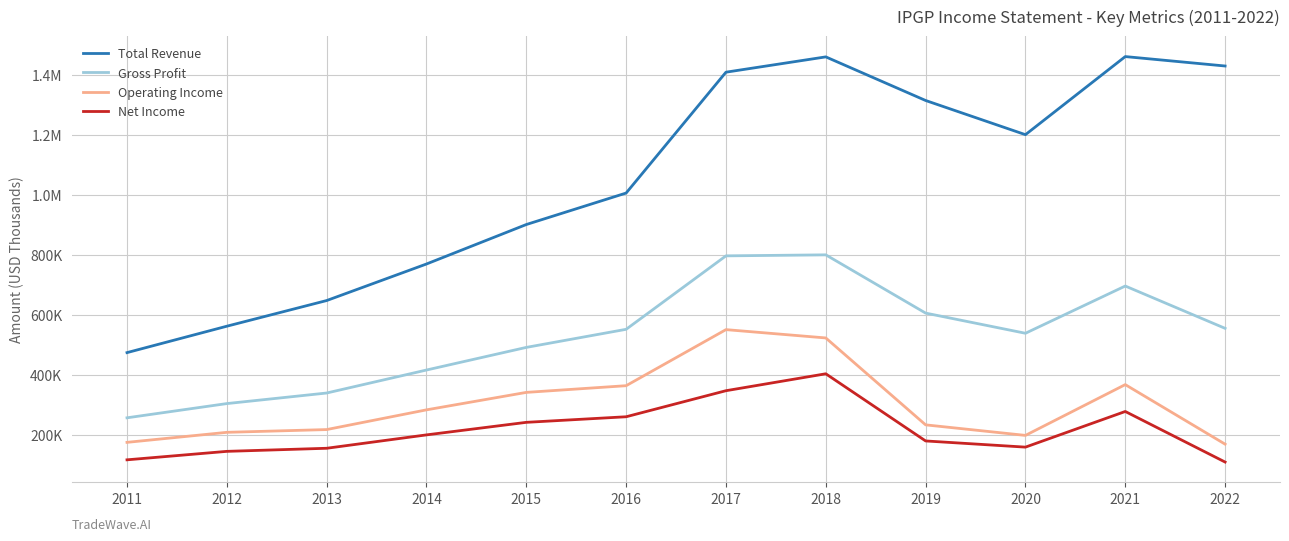

At which label is Operating Income closest to 360300?

2016